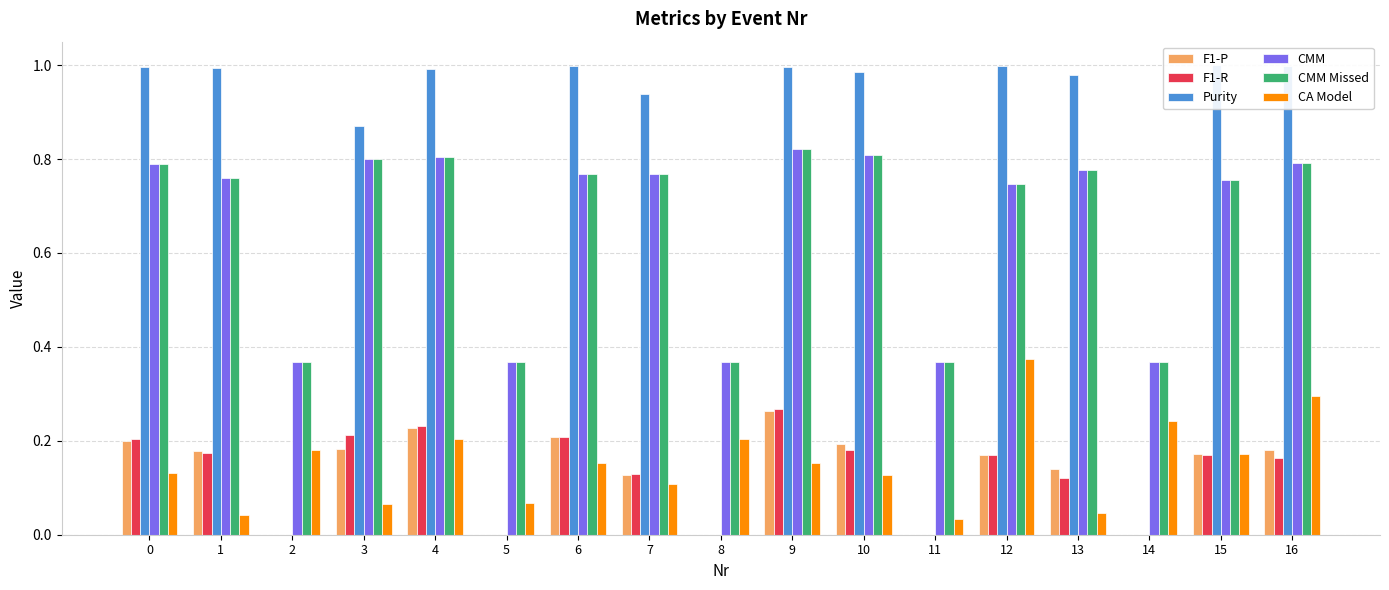

Reading left to right, list all the values displayed in this chart.

F1-P: 0.2	0.2	0.0	0.2	0.2	0.0	0.2	0.1	0.0	0.3	0.2	0.0	0.2	0.1	0.0	0.2	0.2
F1-R: 0.2	0.2	0.0	0.2	0.2	0.0	0.2	0.1	0.0	0.3	0.2	0.0	0.2	0.1	0.0	0.2	0.2
Purity: 1.0	1.0	0.0	0.9	1.0	0.0	1.0	0.9	0.0	1.0	1.0	0.0	1.0	1.0	0.0	1.0	1.0
CMM: 0.8	0.8	0.4	0.8	0.8	0.4	0.8	0.8	0.4	0.8	0.8	0.4	0.7	0.8	0.4	0.8	0.8
CMM Missed: 0.8	0.8	0.4	0.8	0.8	0.4	0.8	0.8	0.4	0.8	0.8	0.4	0.7	0.8	0.4	0.8	0.8
CA Model: 0.1	0.0	0.2	0.1	0.2	0.1	0.2	0.1	0.2	0.2	0.1	0.0	0.4	0.0	0.2	0.2	0.3